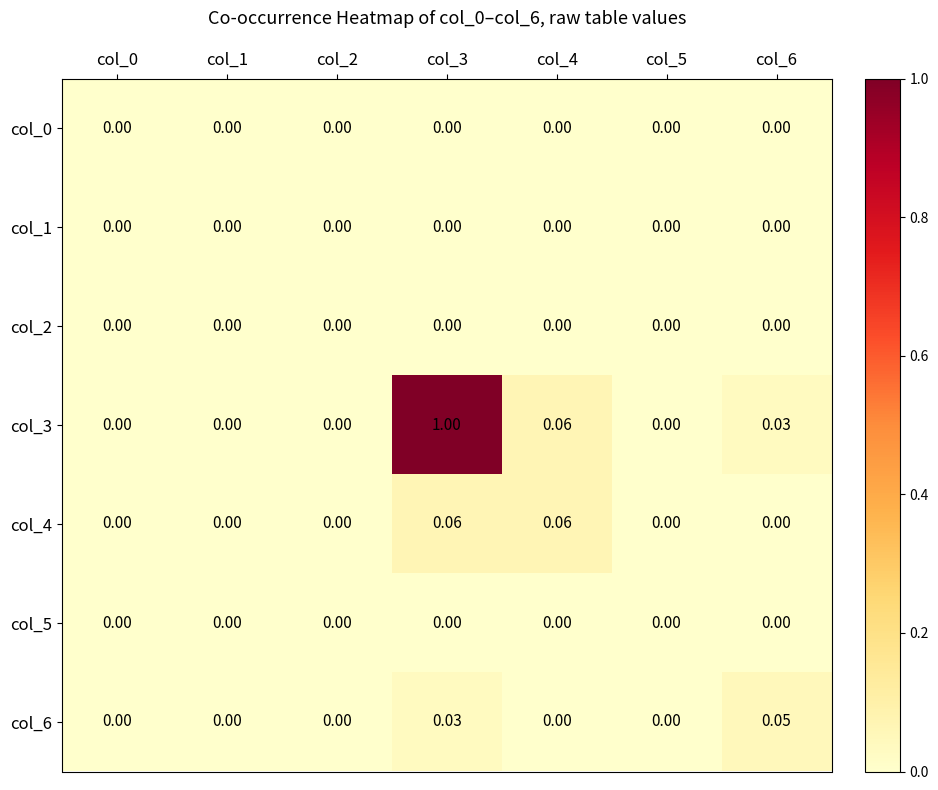

How many series are shown in this chart?

7